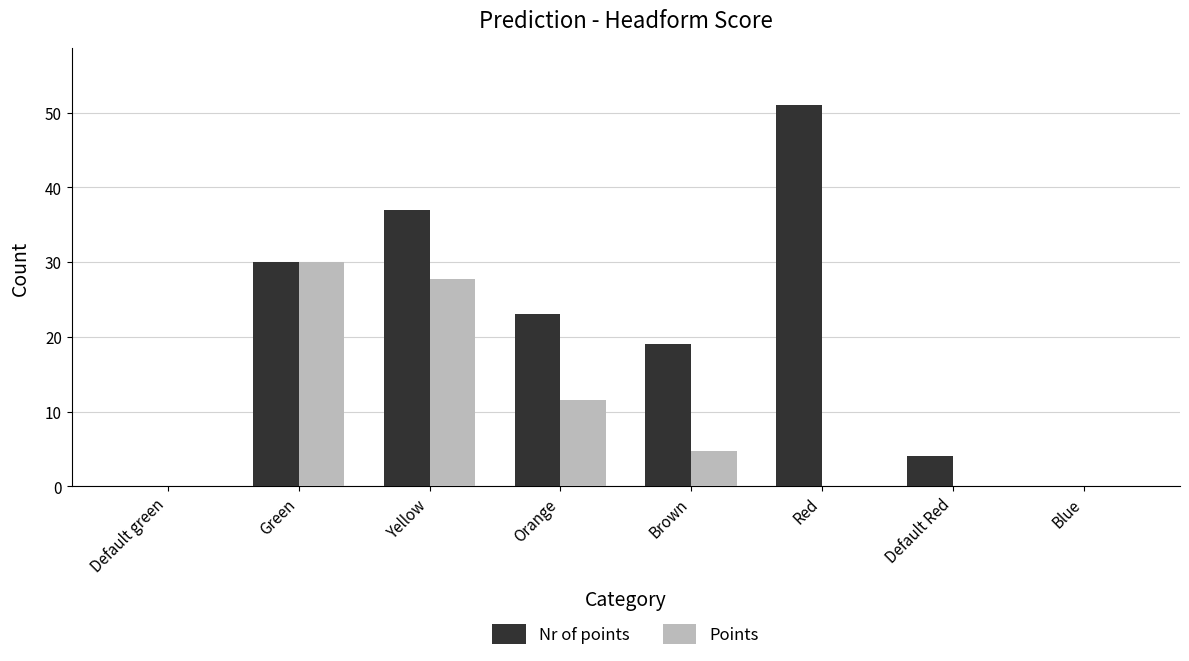

Which category has the highest value in the Points series?

Green